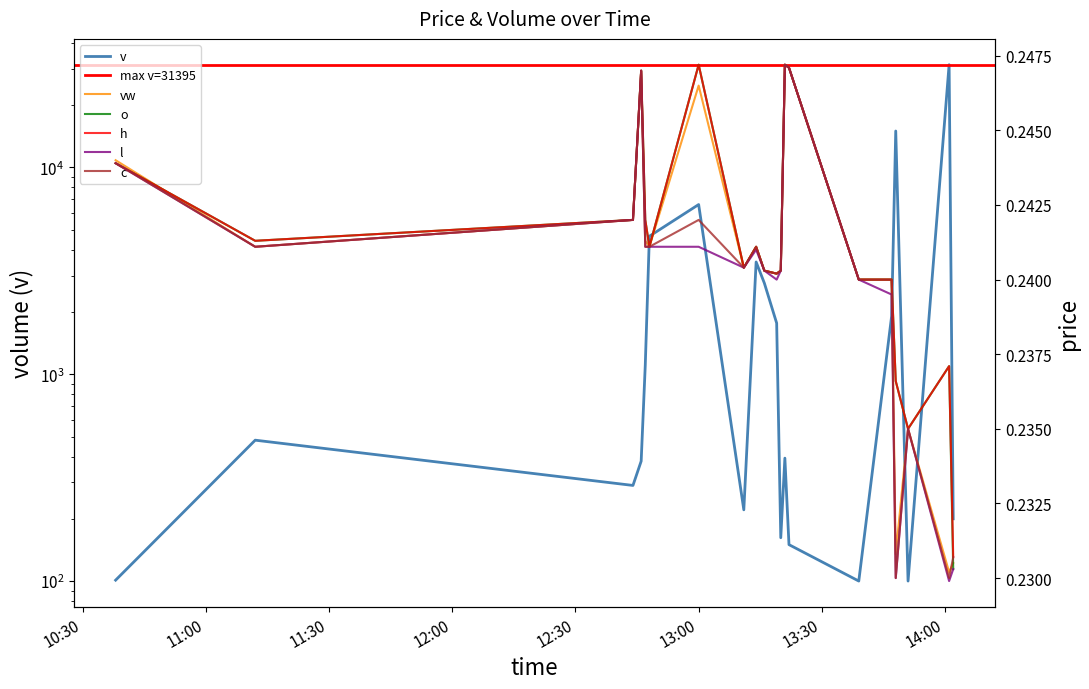

What is the label of the 17th point from the right?

2023-11-09 12:46:00